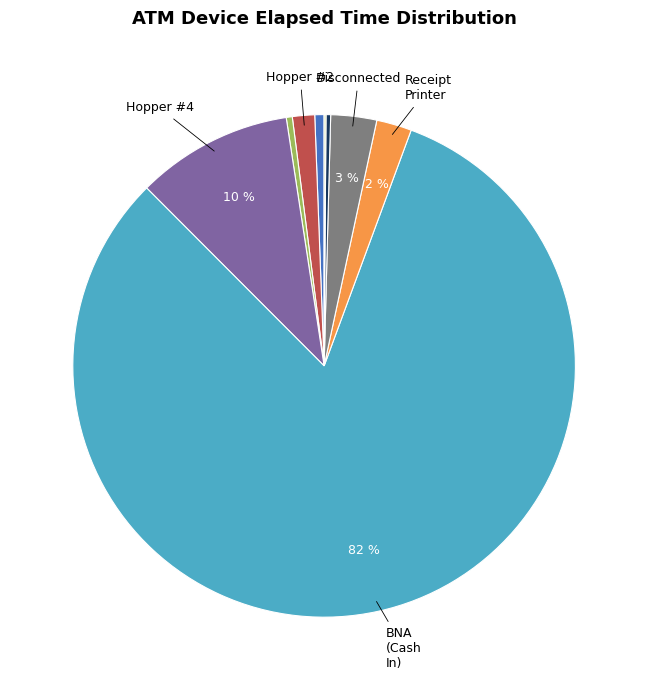

Does any single category account for the majority?

Yes